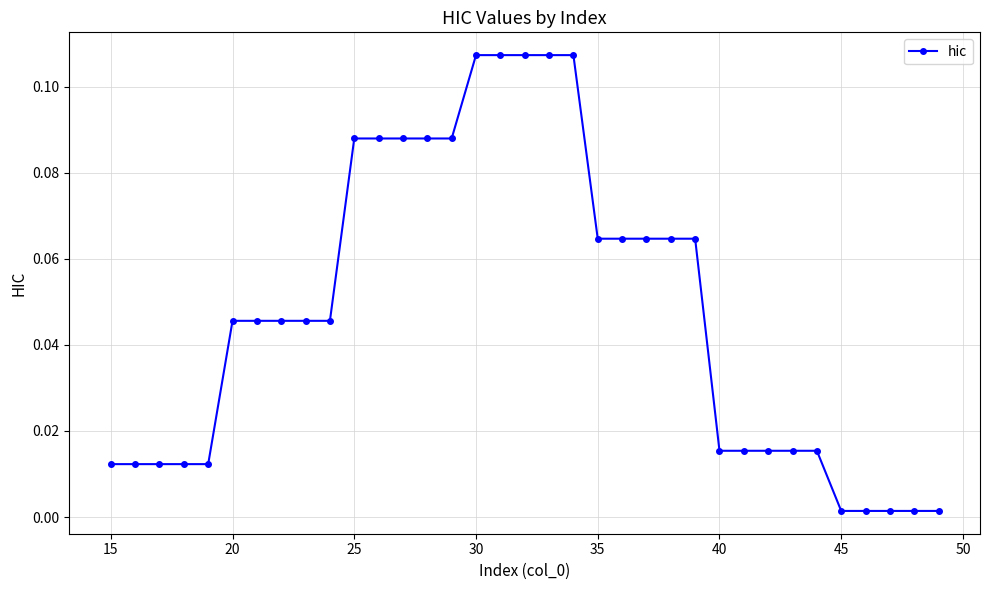

What is the sum of all values?

1.7